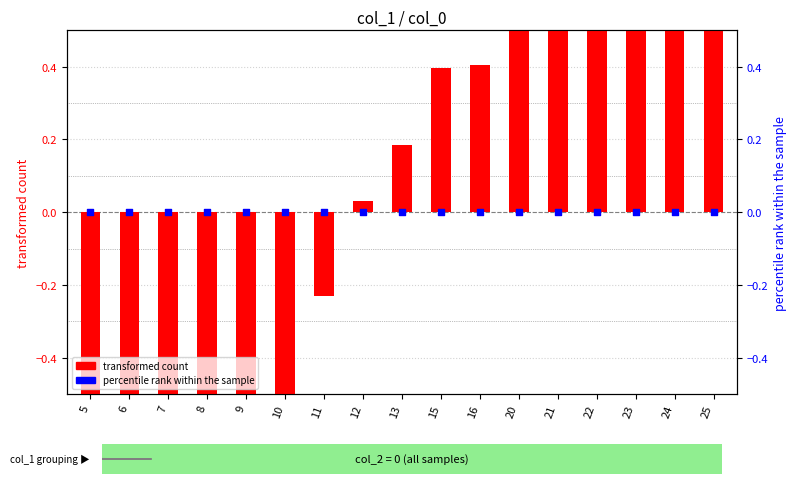

Which series has the widest spread of Y values?

transformed count